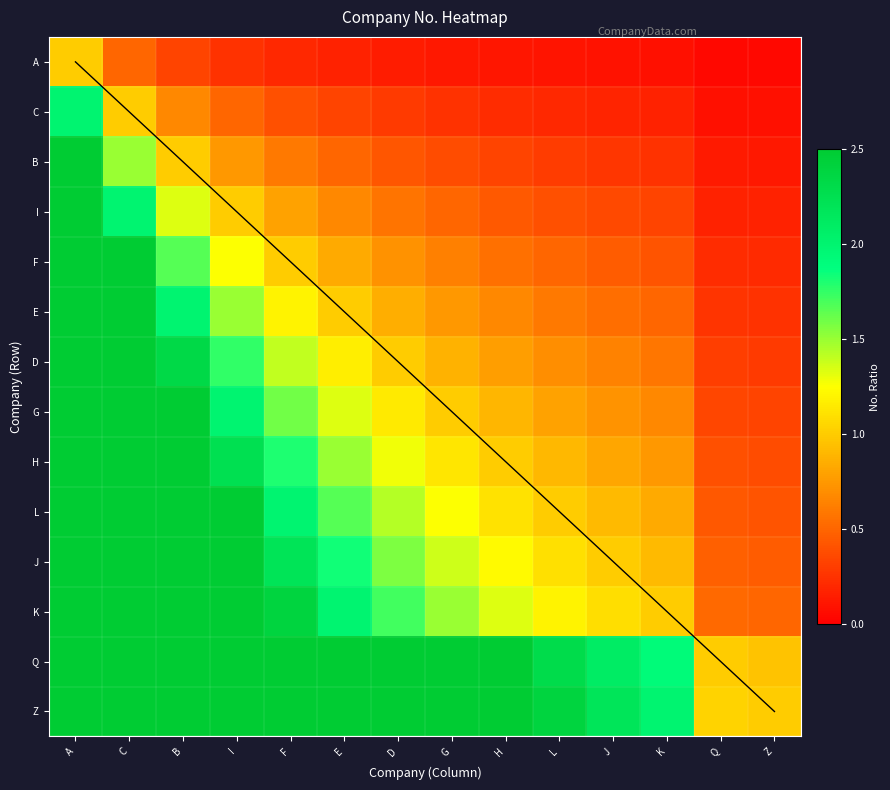

At which category is the sum across all series the highest?

A